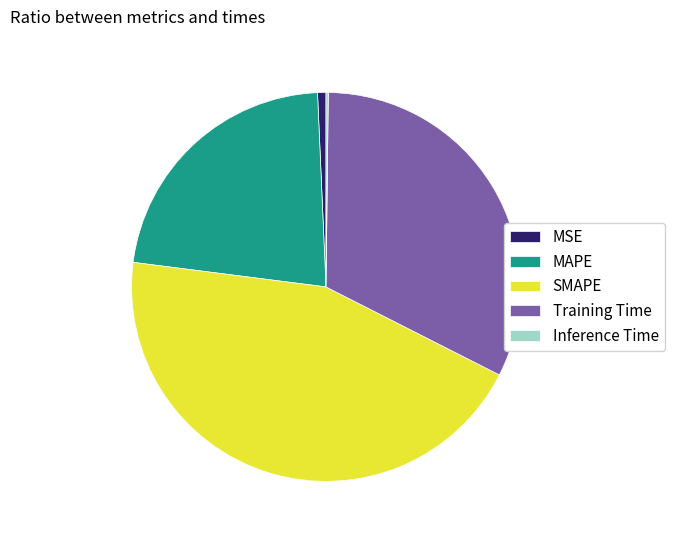

Combined, do Training Time and SMAPE account for over 50%?

Yes